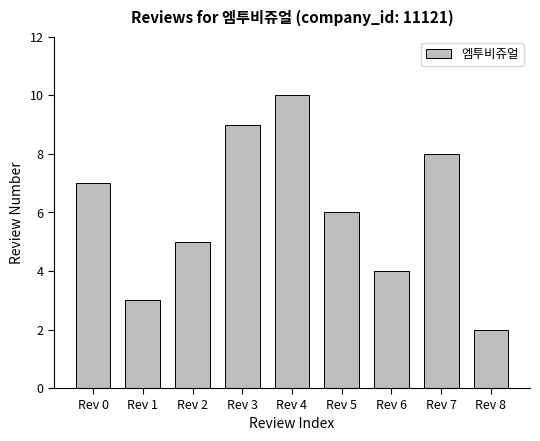

How many bars are there in total?

9